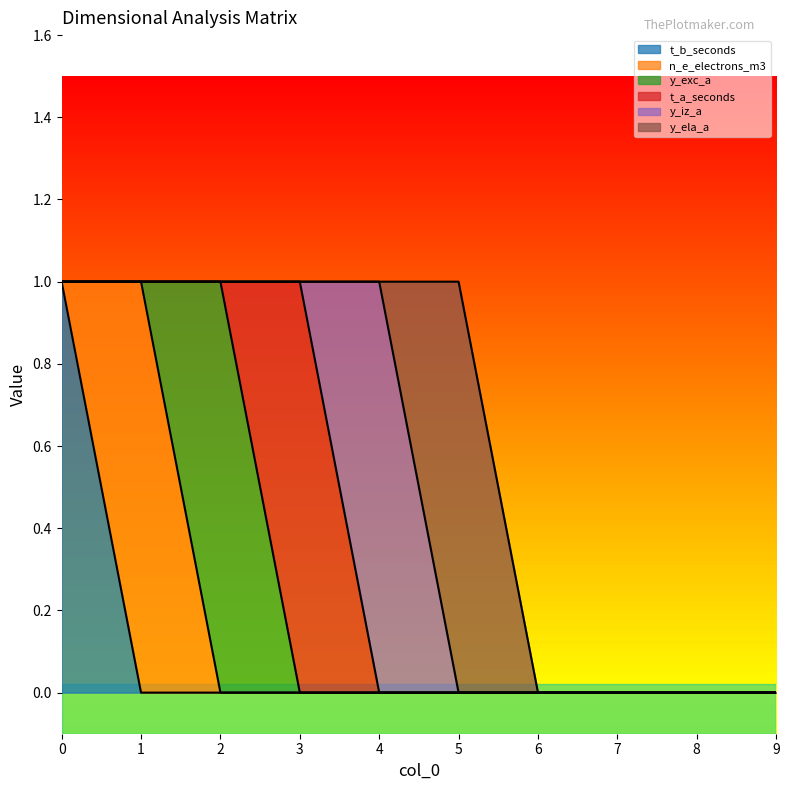

Is it true that y_ela_a equals 0 at 1?

True